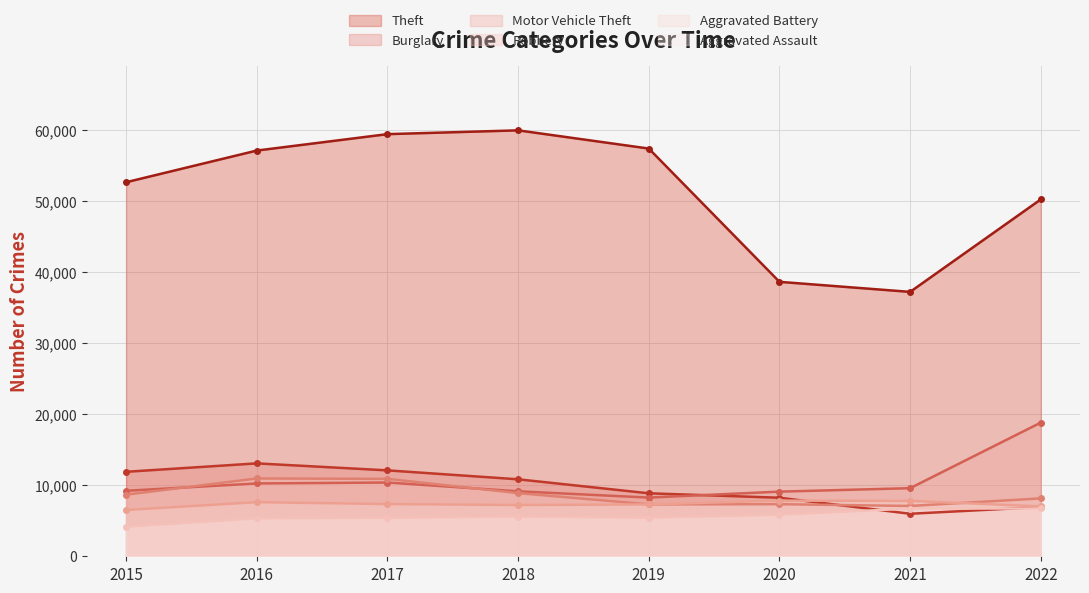

Is it true that Aggravated Battery equals 10874 at 2022?

False